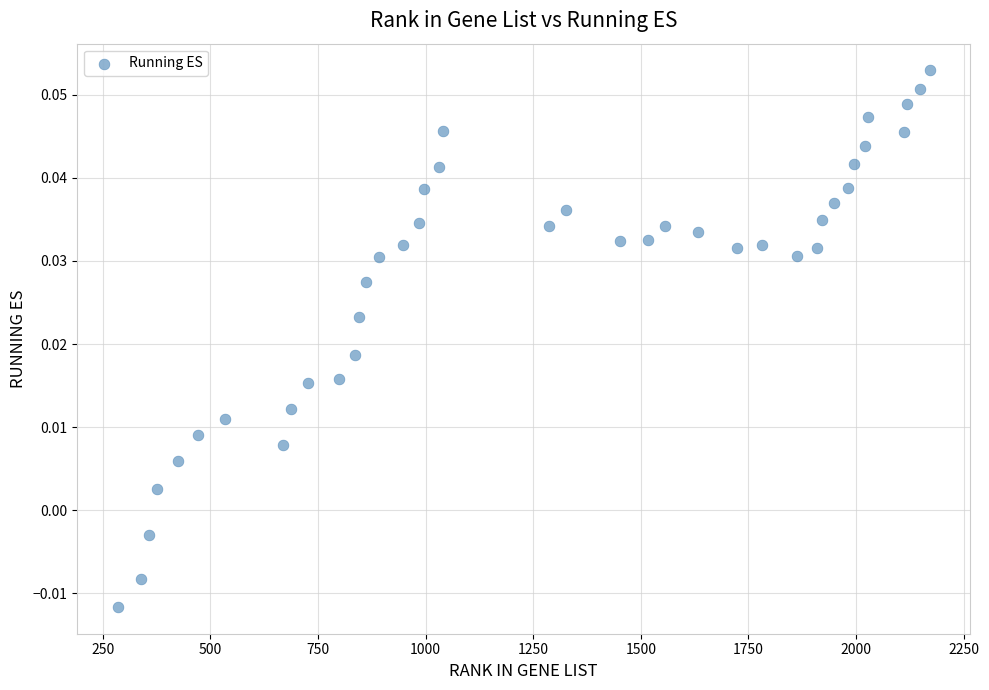

What is the range of X values (max minus min)?

1886.0